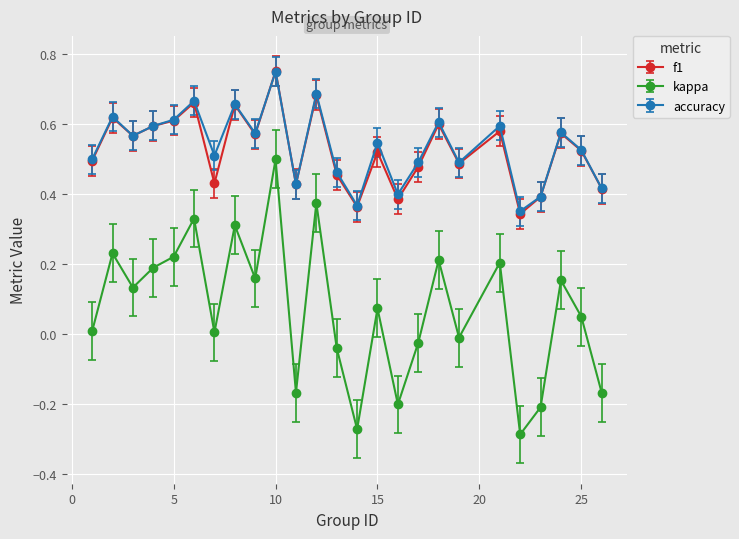

Which series has the largest range (max minus min)?

kappa